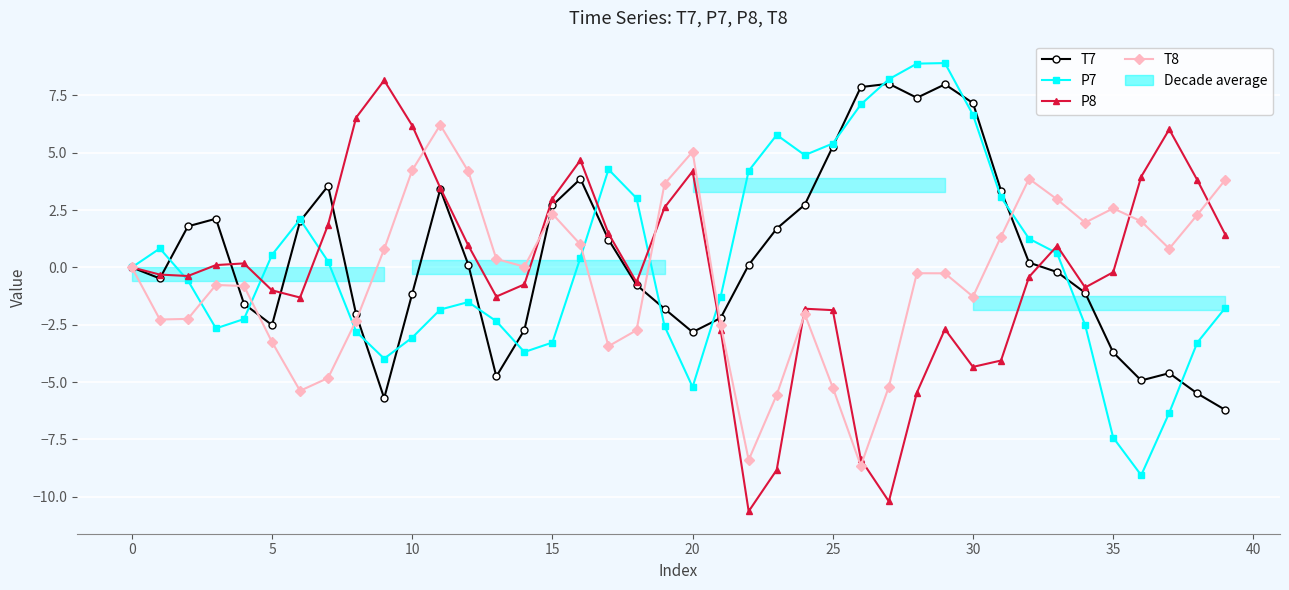

What is the difference between the highest and lowest values at 11?

8.1